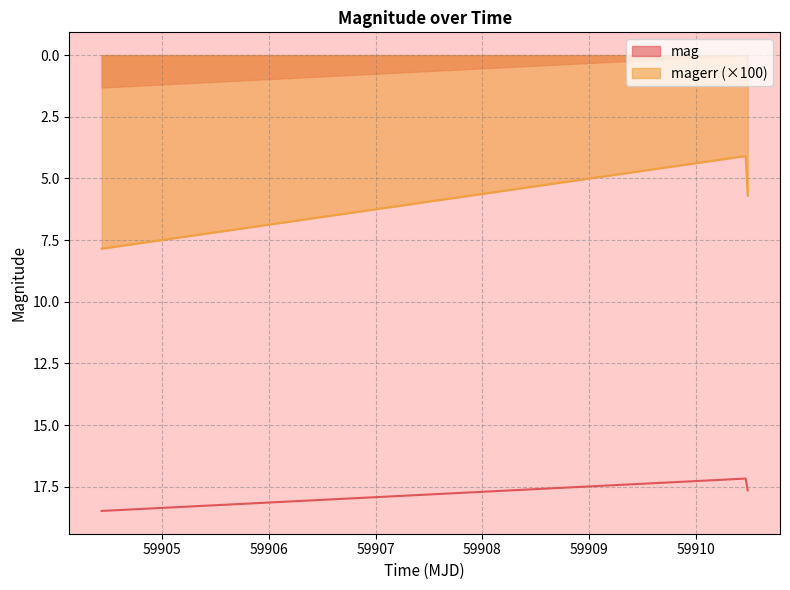

How many lines are shown in the chart?

2